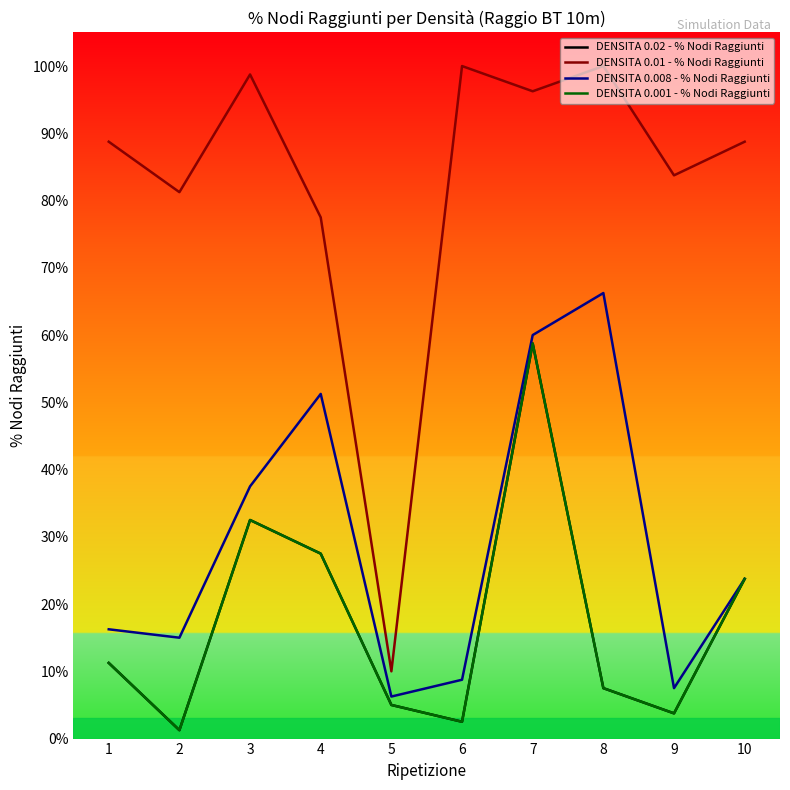

Reading left to right, list all the values displayed in this chart.

DENSITA 0.02 - % Nodi Raggiunti: 0.1	0.0	0.3	0.3	0.1	0.0	0.6	0.1	0.0	0.2
DENSITA 0.01 - % Nodi Raggiunti: 0.9	0.8	1.0	0.8	0.1	1.0	1.0	1.0	0.8	0.9
DENSITA 0.008 - % Nodi Raggiunti: 0.2	0.1	0.4	0.5	0.1	0.1	0.6	0.7	0.1	0.2
DENSITA 0.001 - % Nodi Raggiunti: 0.1	0.0	0.3	0.3	0.1	0.0	0.6	0.1	0.0	0.2